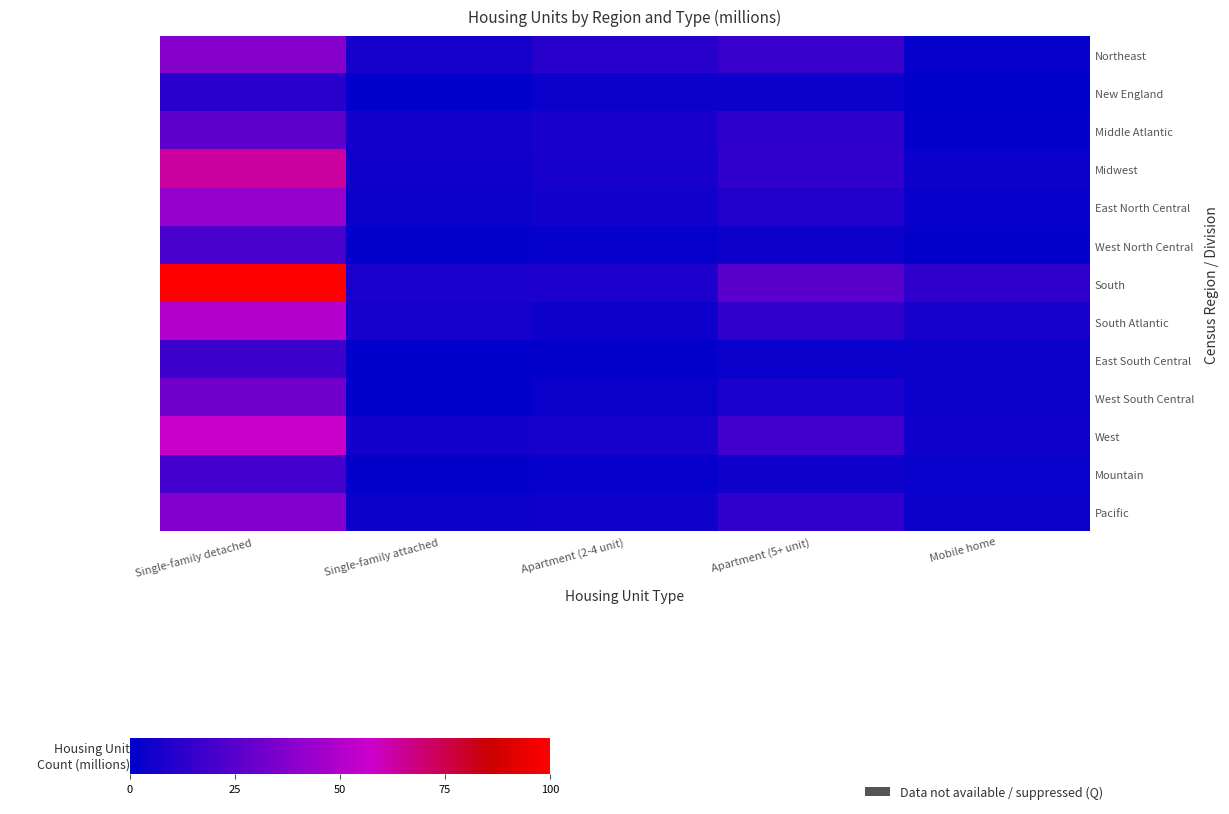

At Single-family attached, list the series in order from smallest to largest.

East South Central, New England, West South Central, West North Central, Mountain, East North Central, Pacific, Midwest, Middle Atlantic, West, South Atlantic, Northeast, South